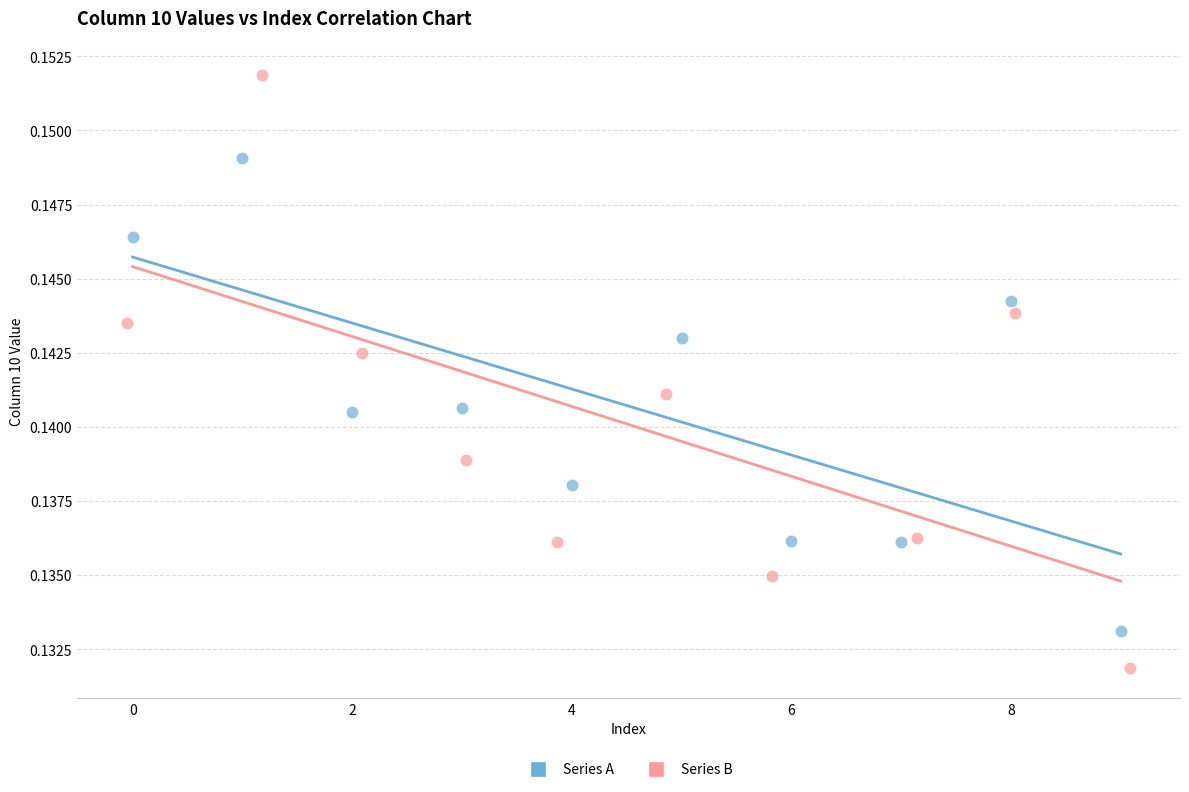

Which series contains the lowest Y value?

Series B